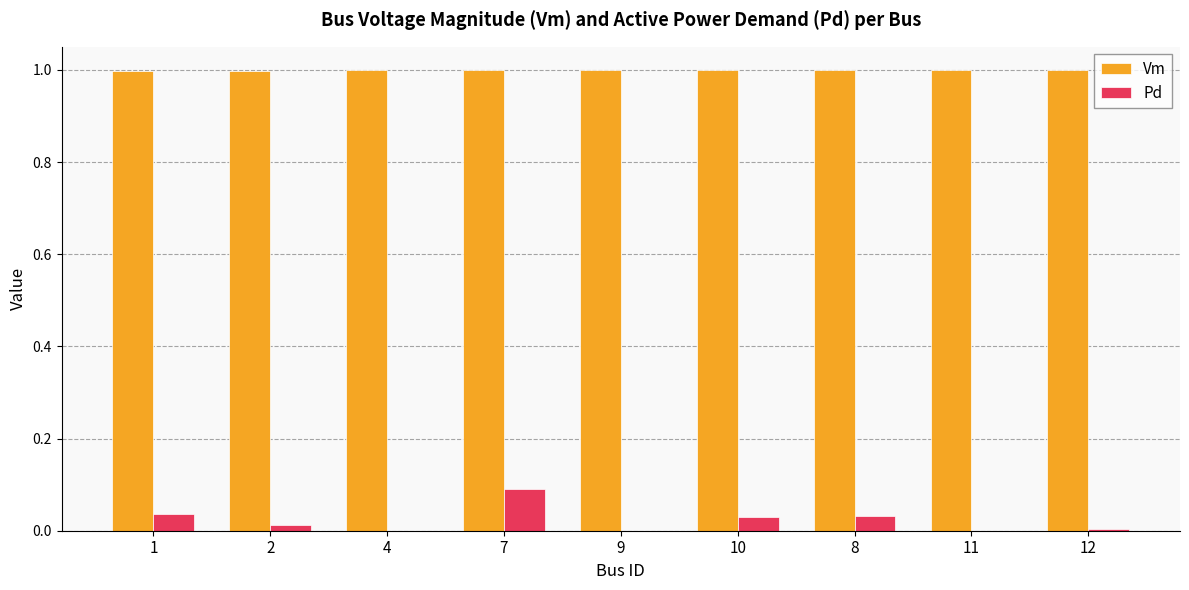

Is it true that Vm equals 1.5 at 4?

False